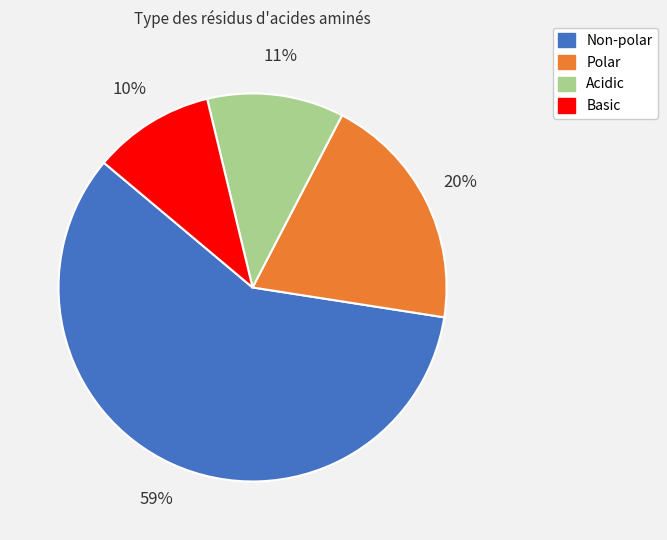

Approximately how many times larger is the value at Acidic compared to Basic?

1.1